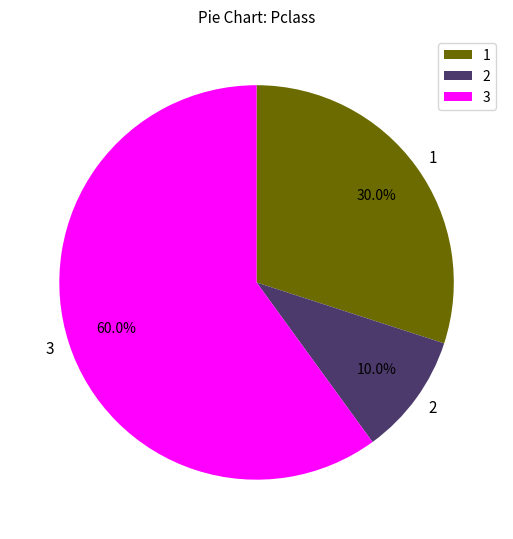

Which category has the smallest portion of the pie?

2